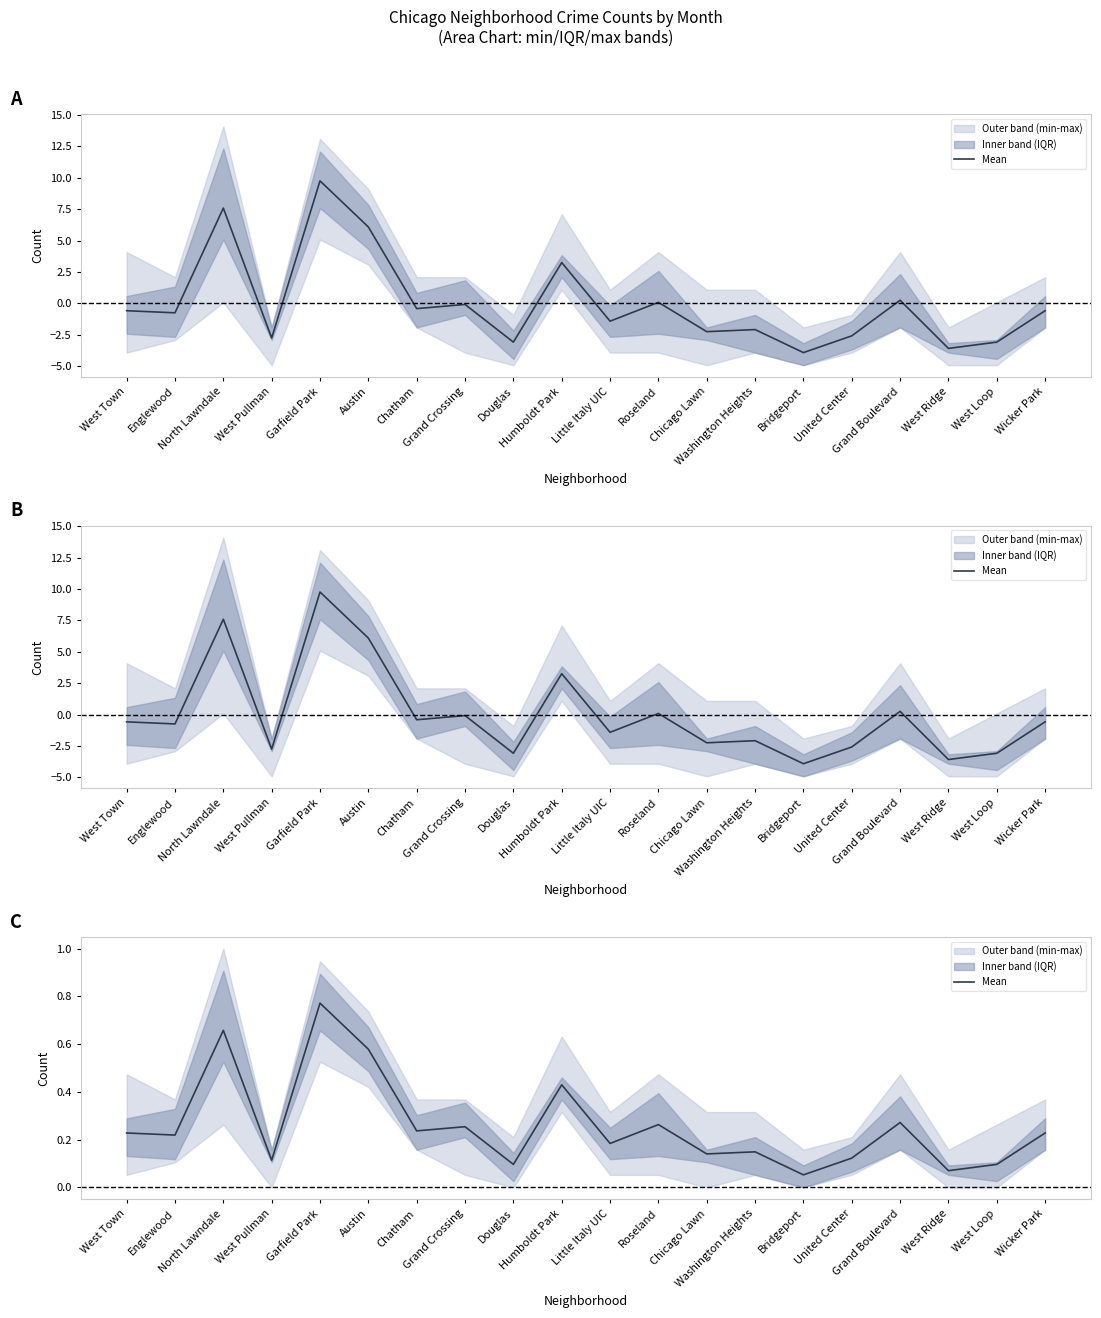

Where is the first local maximum?

North Lawndale